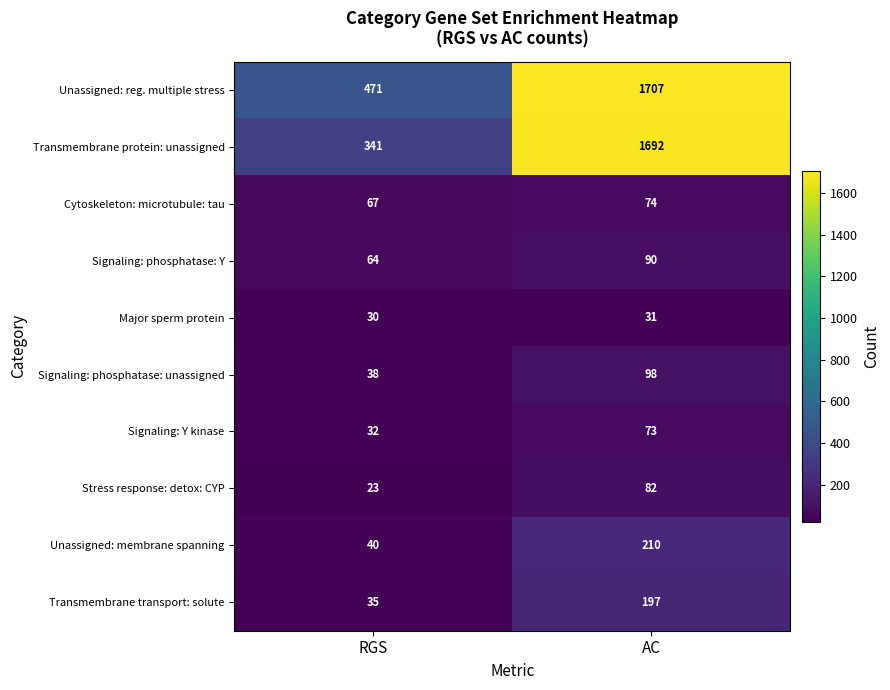

Is it true that Cytoskeleton: microtubule: tau equals 45 at AC?

False